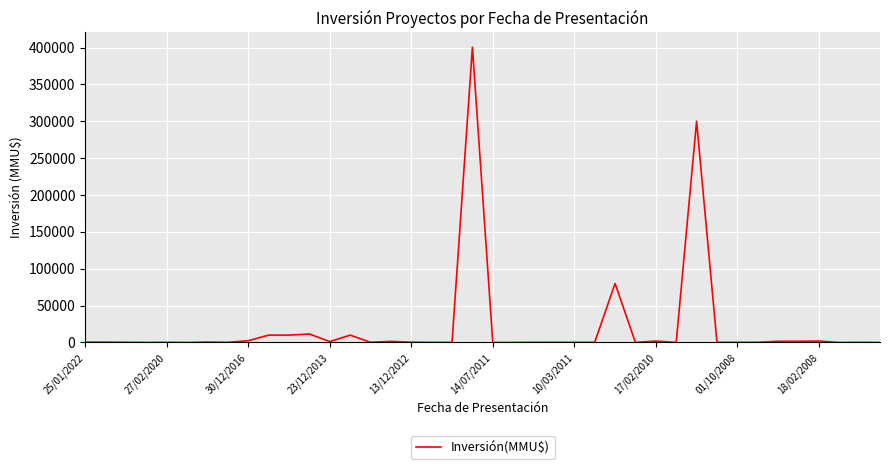

At which category does the chart reach its peak across all series?

19